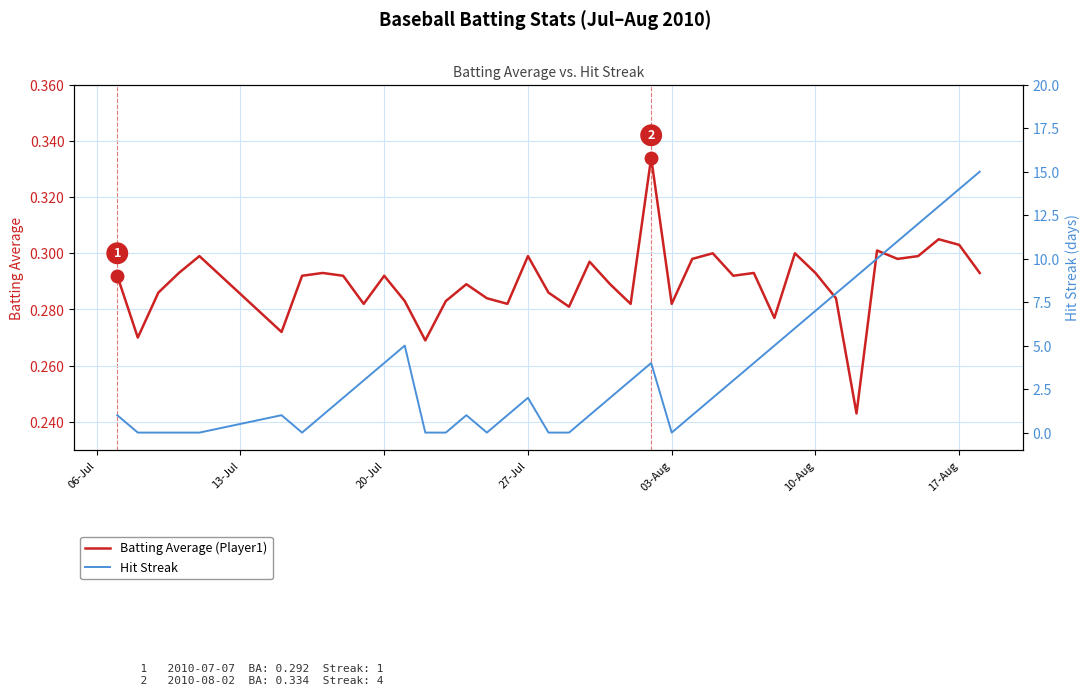

Is it true that Batting Average (Player1) equals 0.2 at 17-Aug?

False